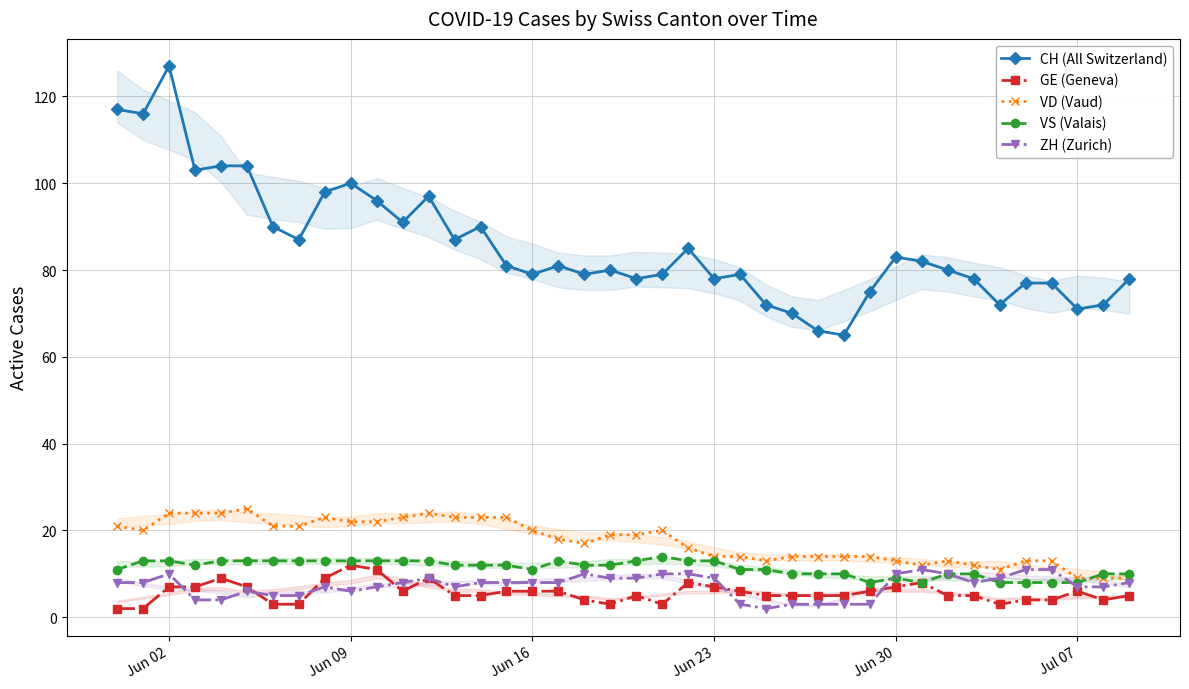

True or false: VD (Vaud) and CH (All Switzerland) cross at least once.

False